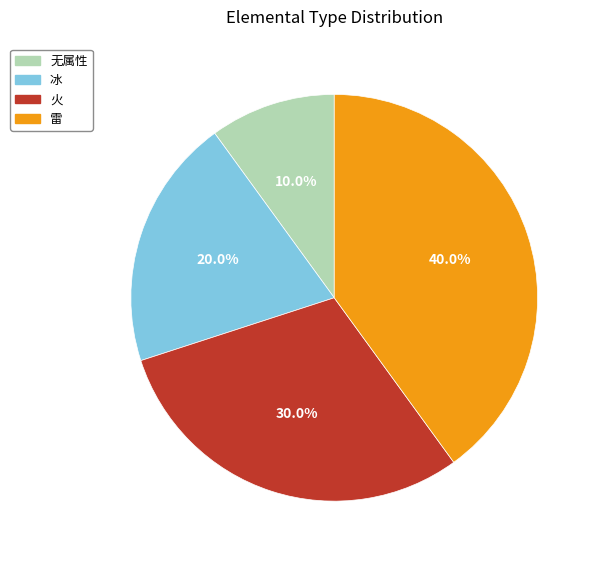

To the nearest percent, what portion does 雷 represent?

40%